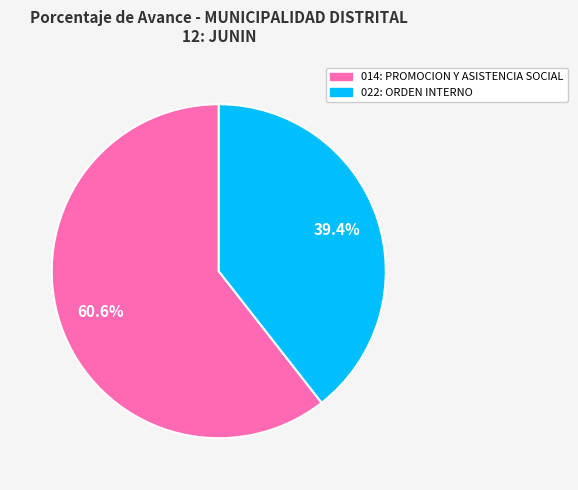

Rank the categories by value from lowest to highest.

022: ORDEN INTERNO, 014: PROMOCION Y ASISTENCIA SOCIAL